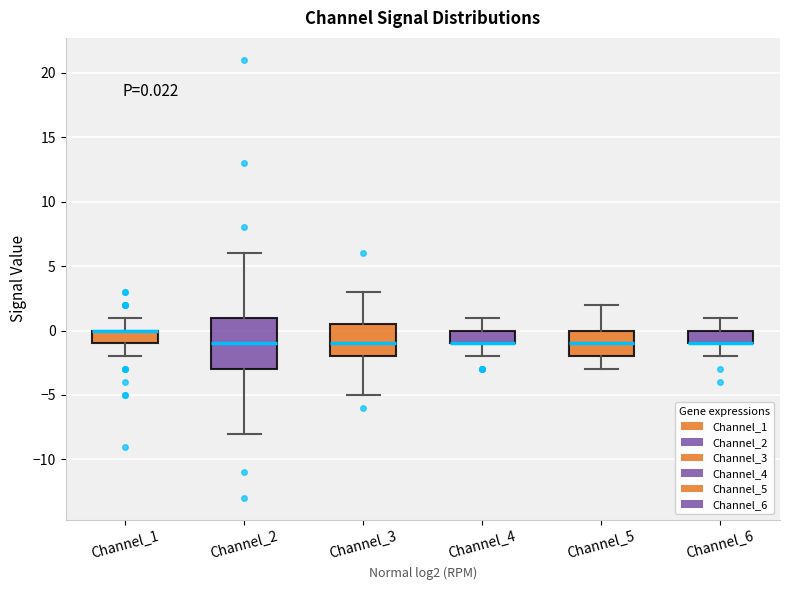

Which box is the tallest, from its lower edge to its upper edge?

Channel_2